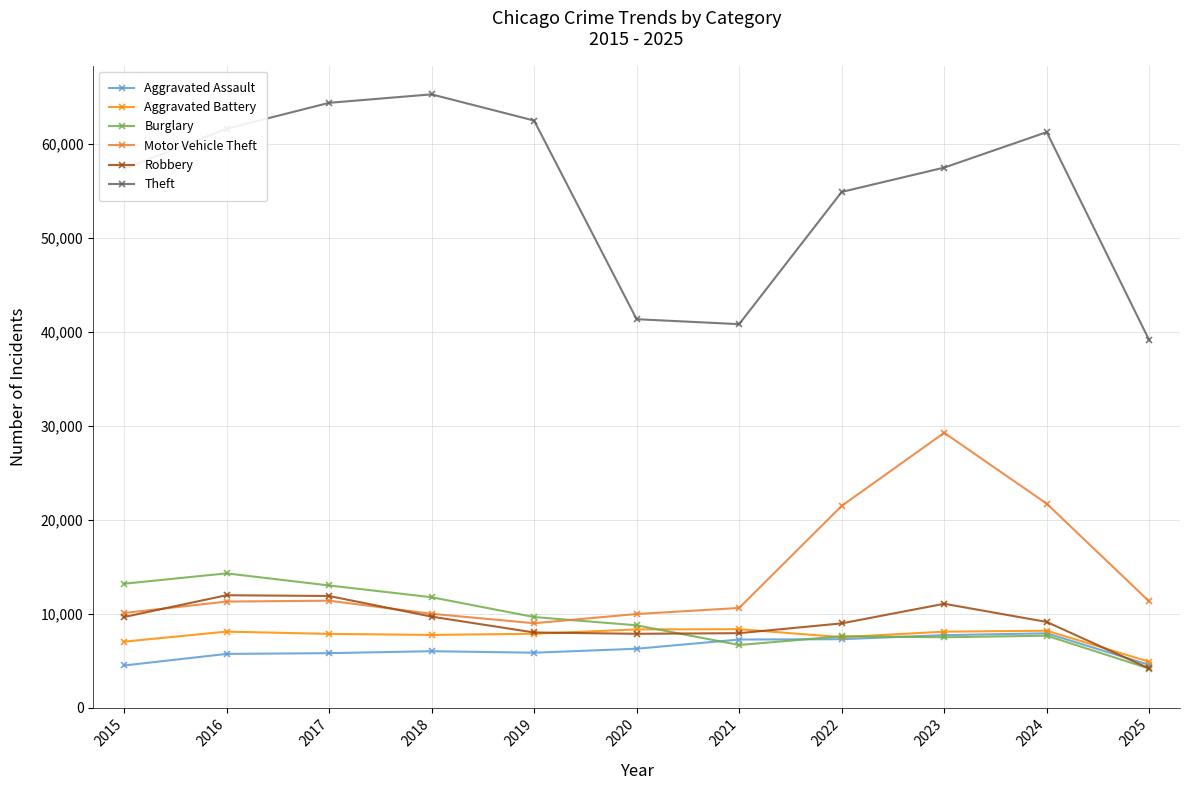

At which label does Theft first exceed 57492?

2016